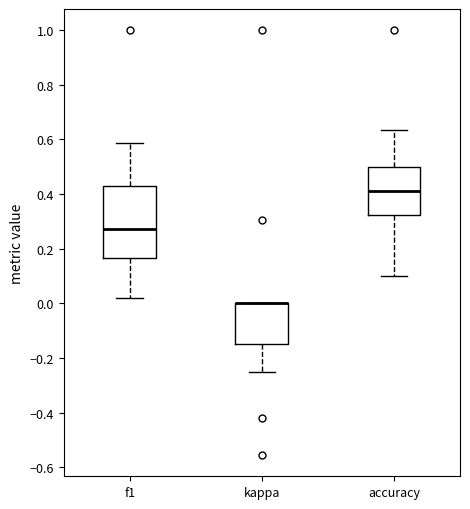

Where is the lower edge of the box for kappa on the y-axis? The values are not printed on the chart, so give them approximately, as read against the axis.

-0.16